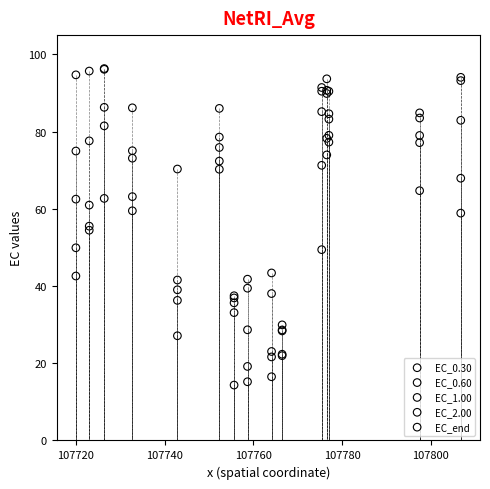

Which series has the largest Y range (max minus min)?

EC_end